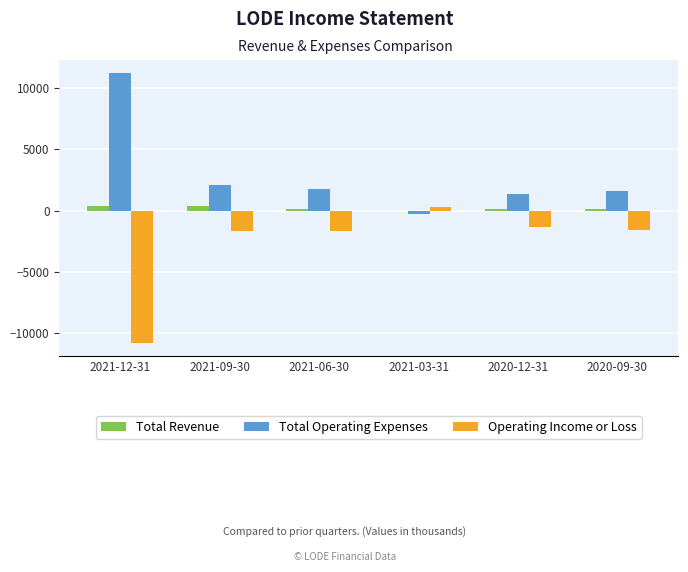

Which category has the highest value across all series?

2021-12-31